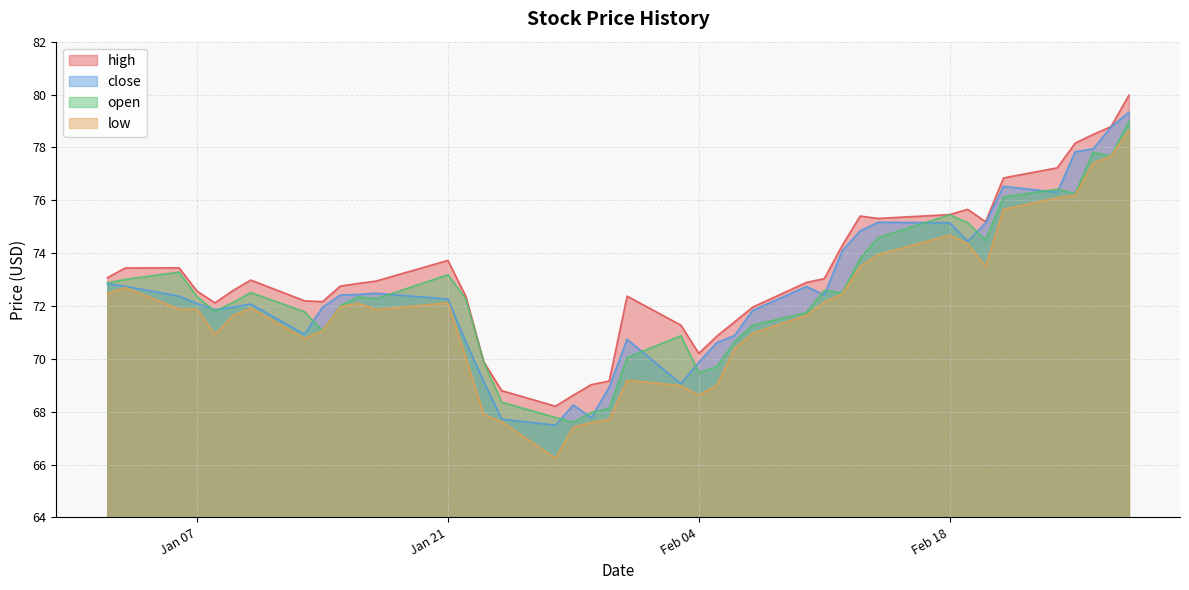

Where does the close series first go above 72?

2014-01-02